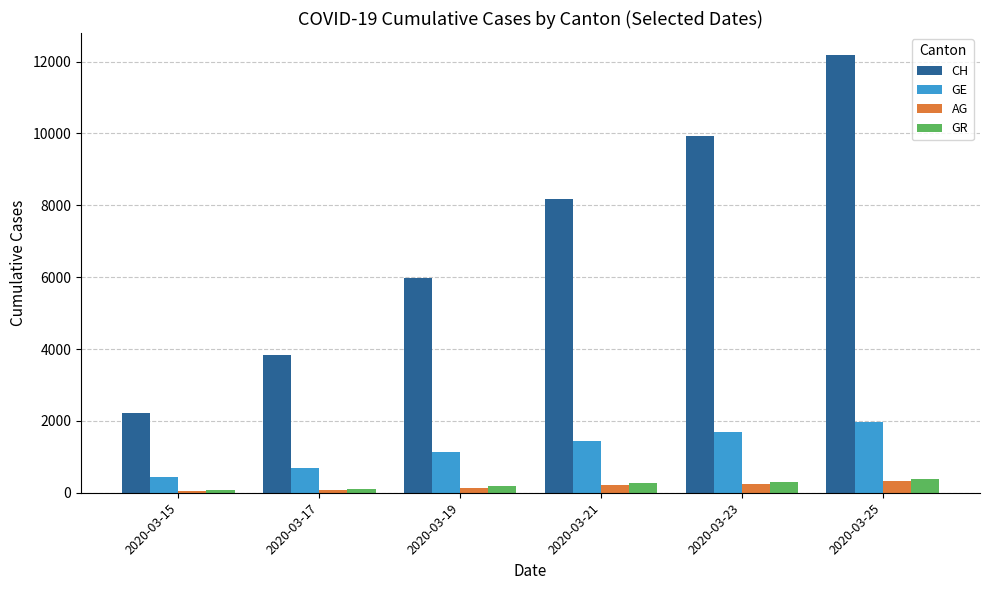

What is the spread (max minus min) of values at 2020-03-15?

2176